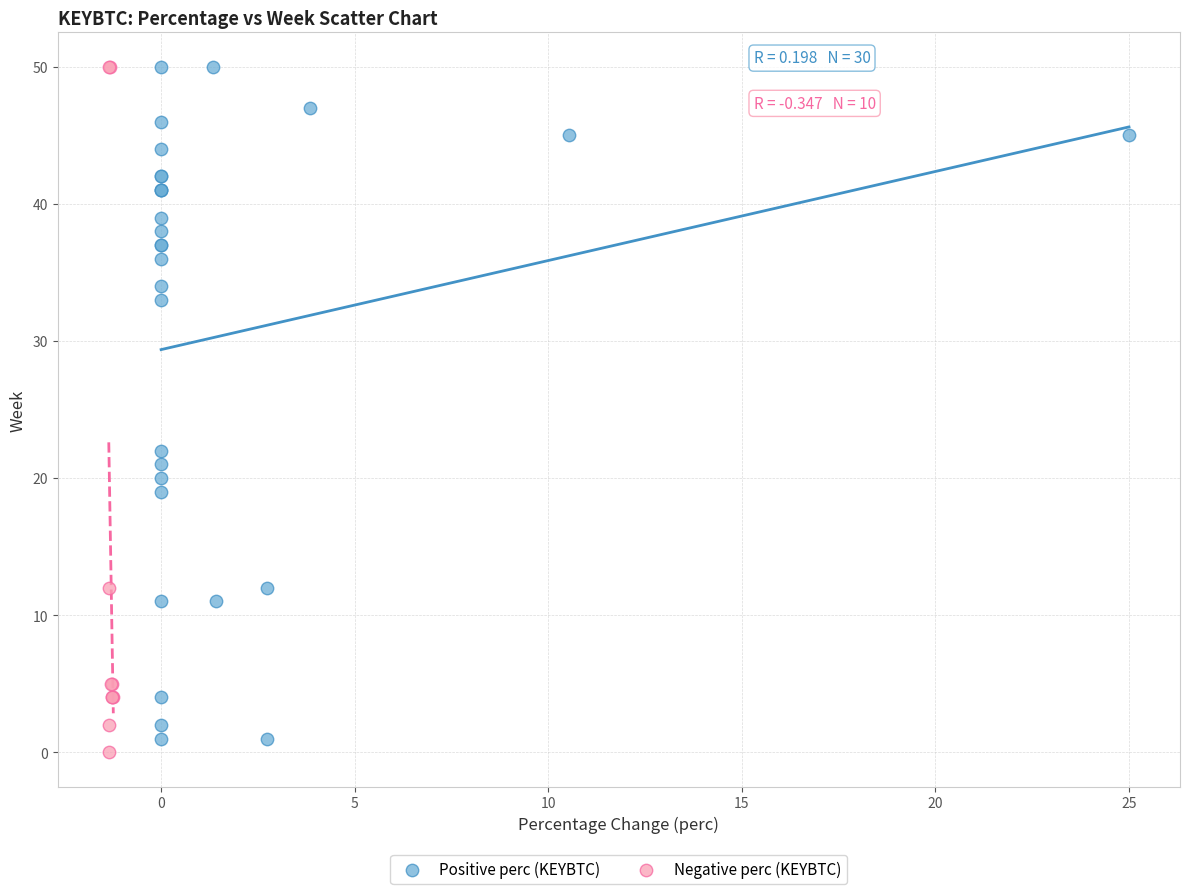

Which series has the widest spread of Y values?

Negative perc (KEYBTC)